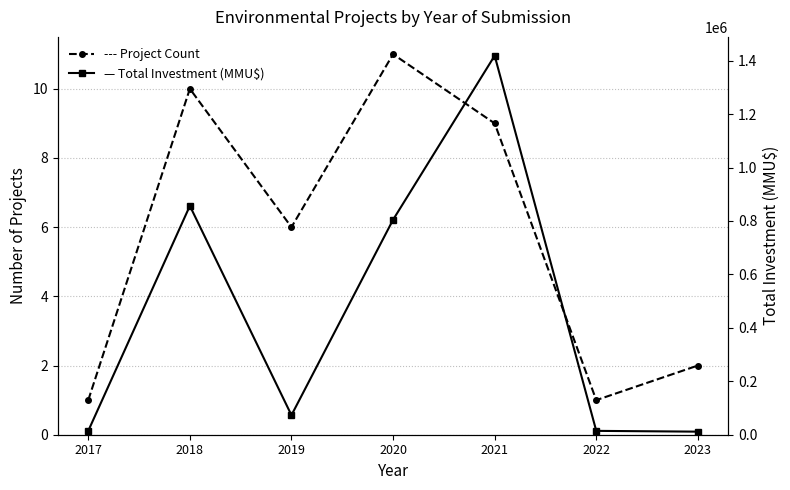

Reading right to left, list all the values displayed in this chart.

Project Count: 2	1	9	11	6	10	1
Total Investment (MMU$): 11500	14437	1418565	804496	73200	856503	14400